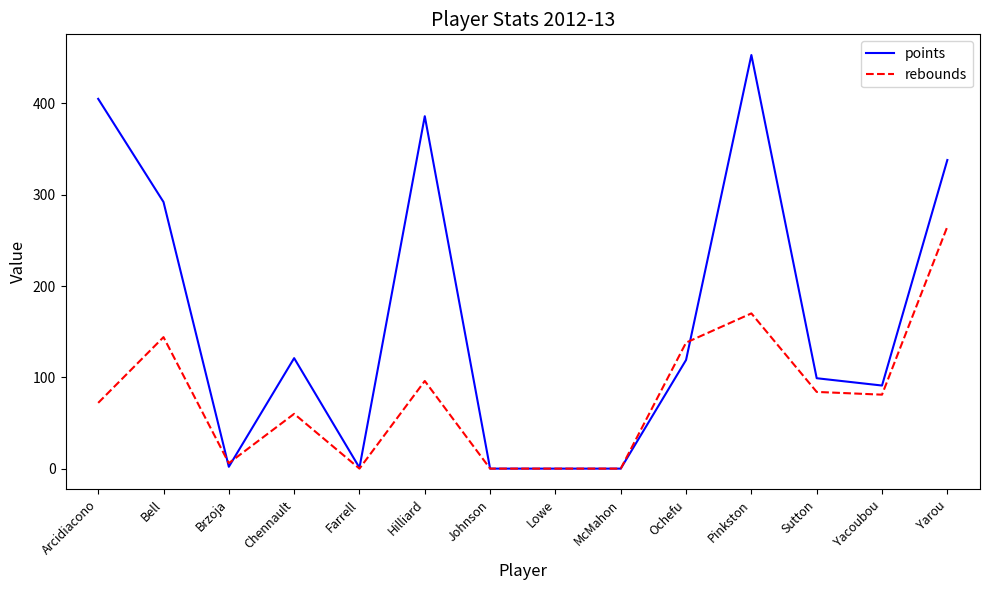

At which category is the sum across all series the highest?

Pinkston